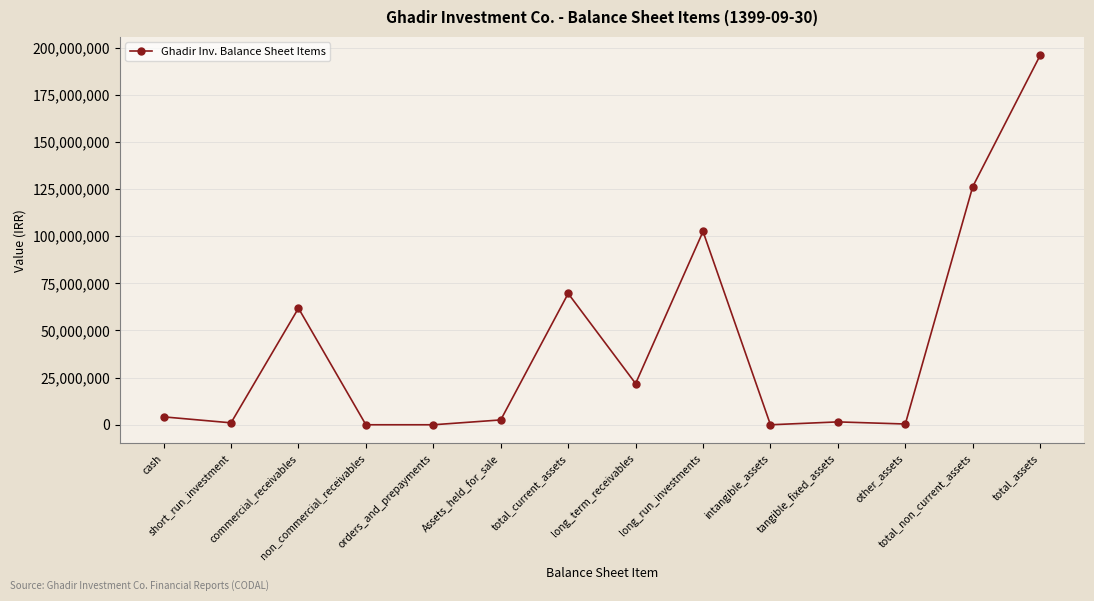

True or false: the data shows 102481069 at long_run_investments.

True